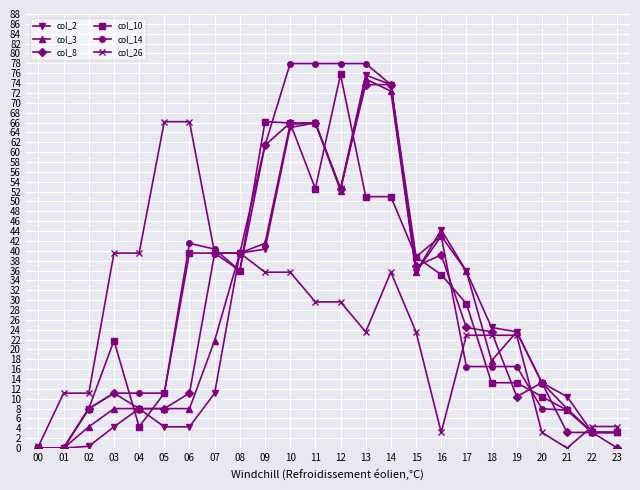

Between 05 and 23, which series saw the biggest shift?

col_26